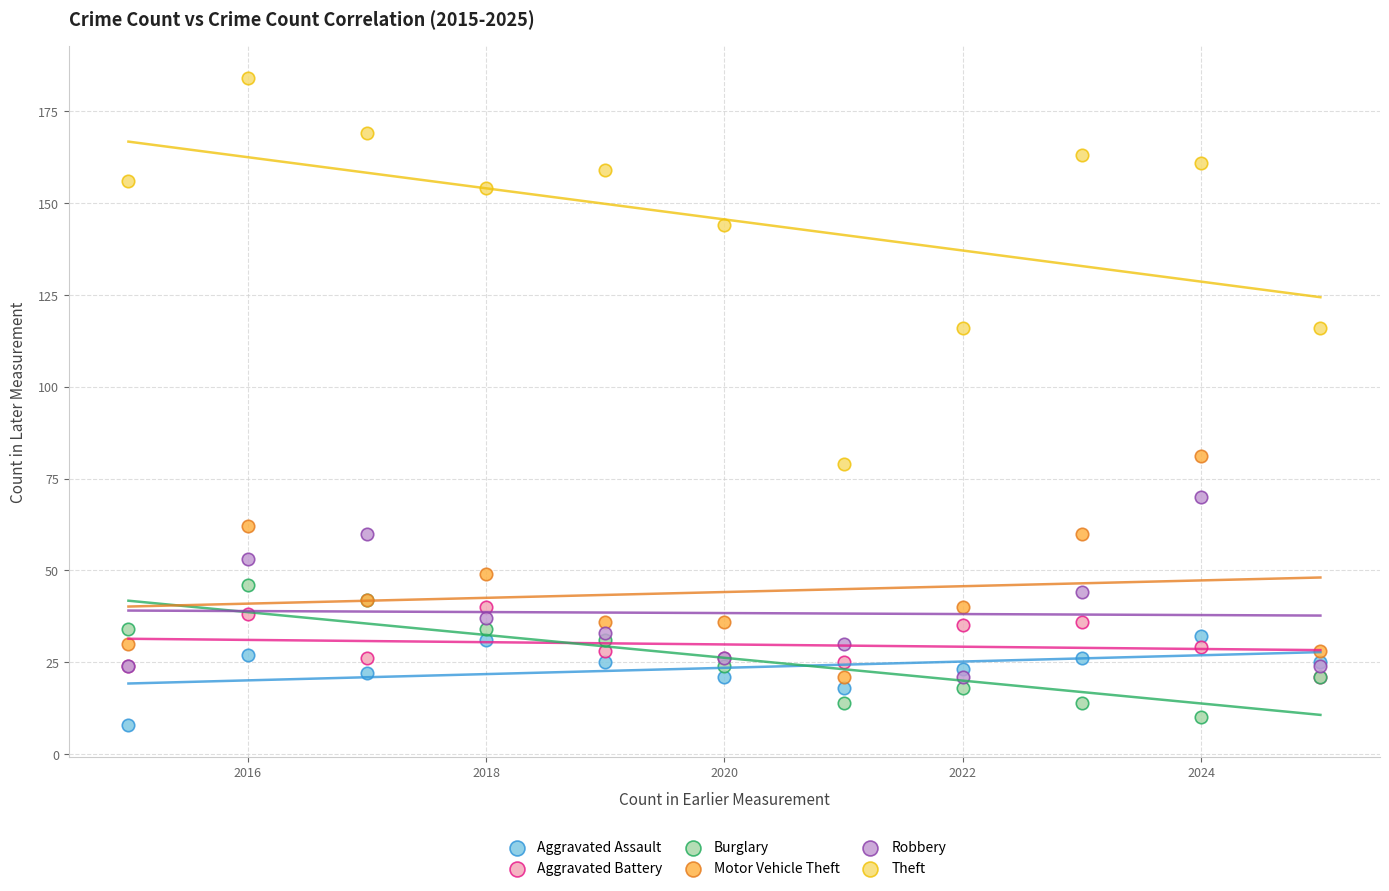

Across all series, what Y value is closest to 96?

81